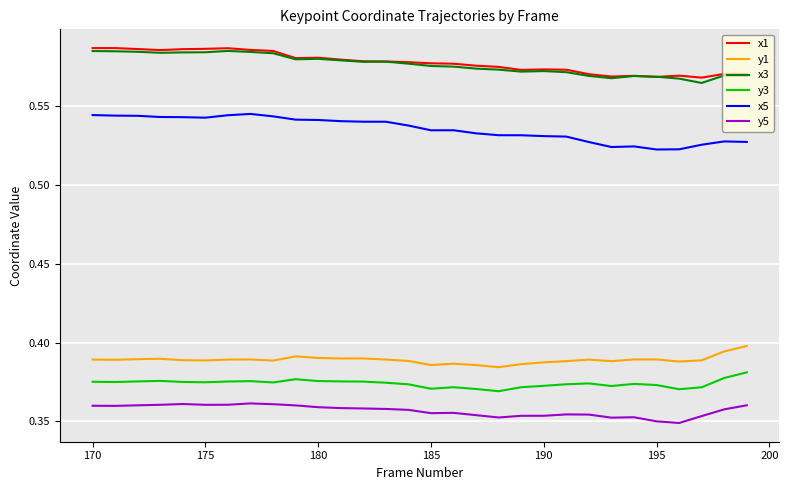

True or false: x1 and x5 cross at least once.

False